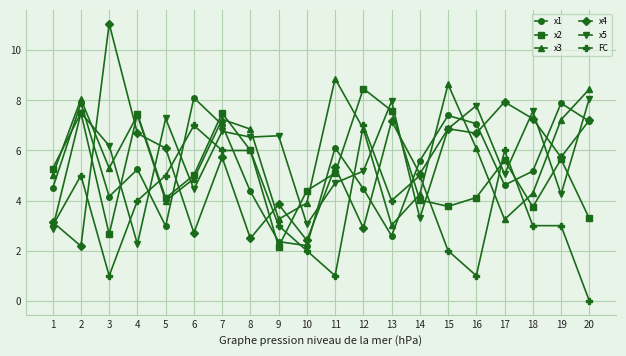

Where is the first local minimum for FC?

3